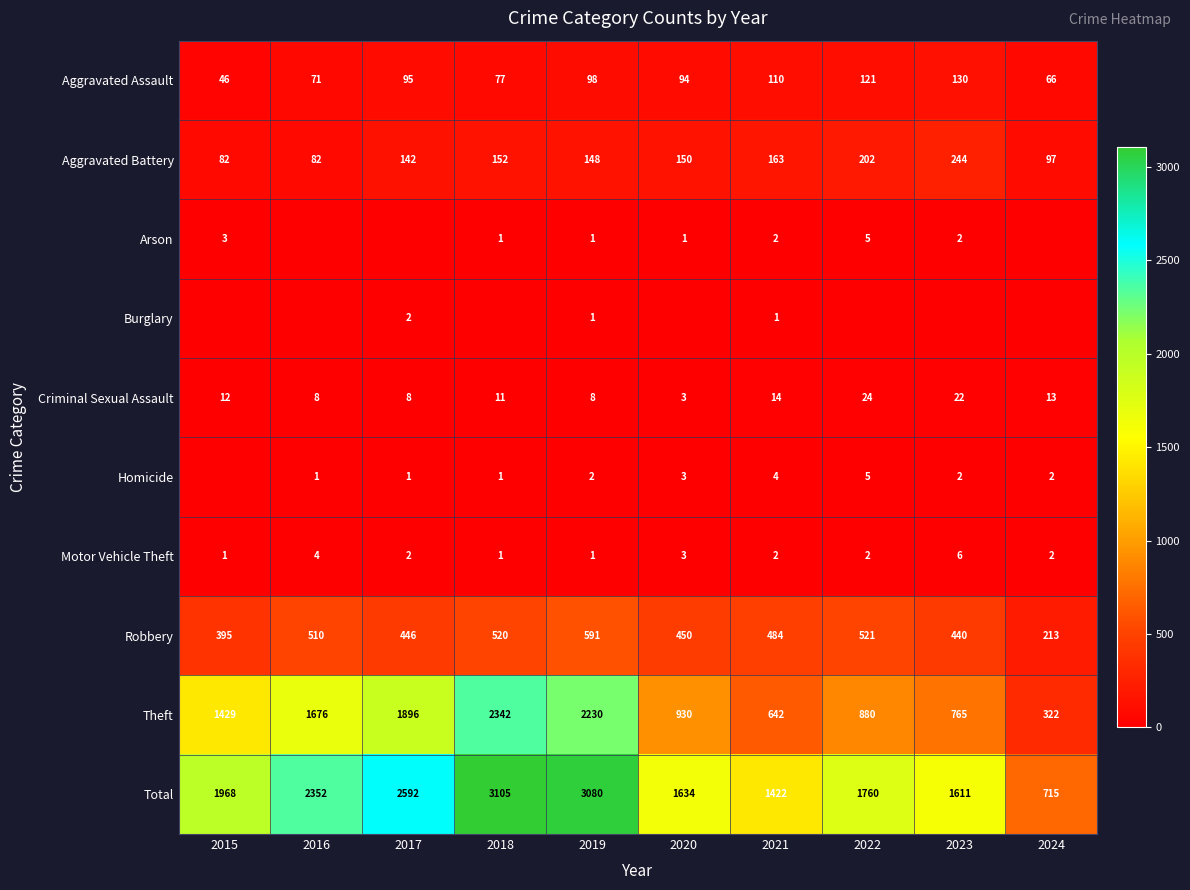

At how many categories does at least one series exceed 2399?

3